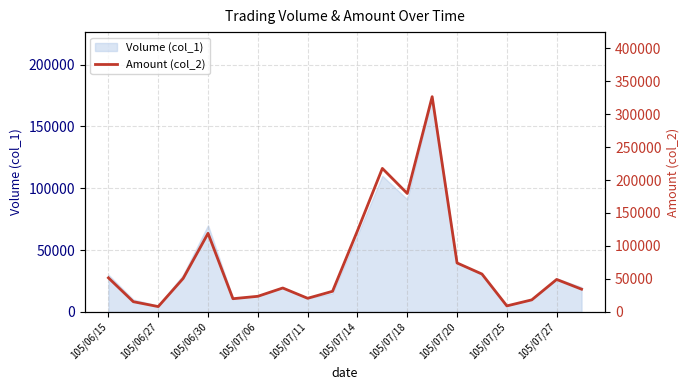

How many lines are shown in the chart?

1